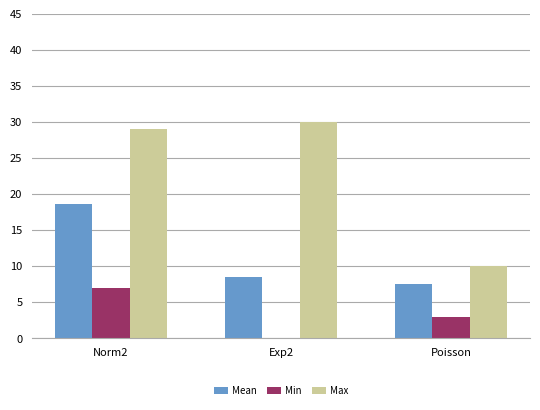

Reading right to left, extract all data points from this chart.

Mean: Poisson=7.6	Exp2=8.5	Norm2=18.7
Min: Poisson=3.0	Exp2=0.0	Norm2=7.0
Max: Poisson=10.0	Exp2=30.0	Norm2=29.0